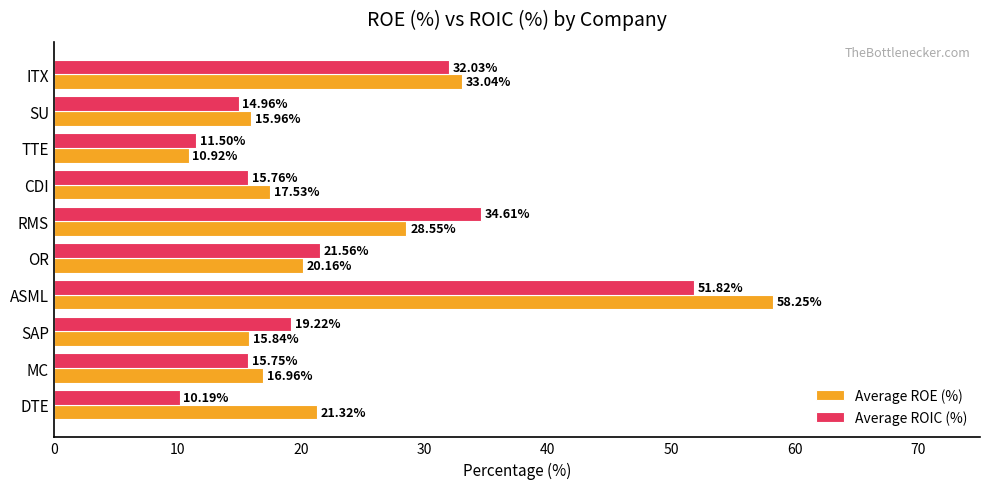

Which category has the highest value in the Average ROIC (%) series?

ASML